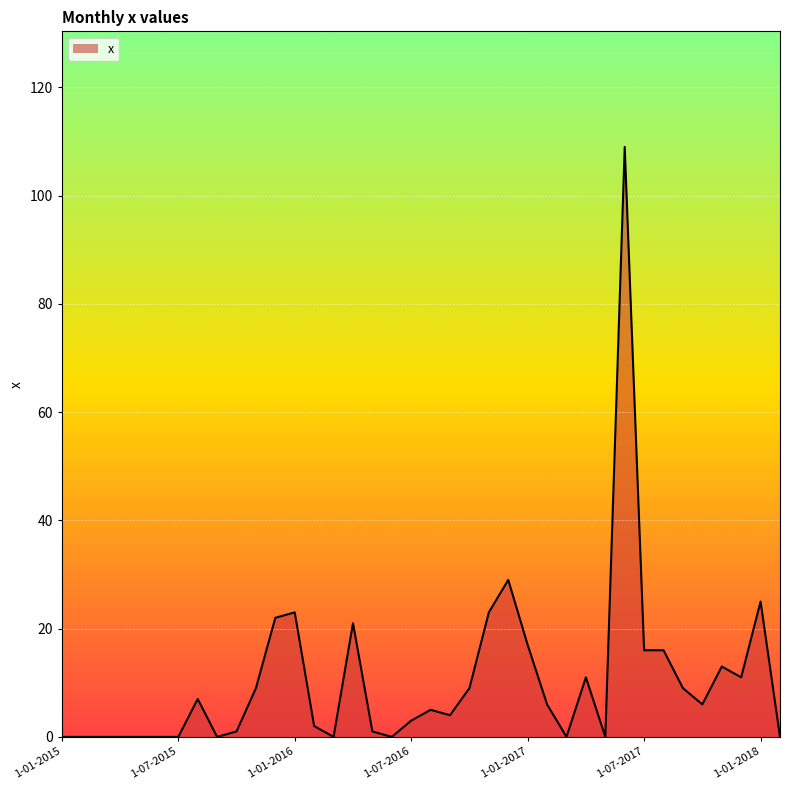

What is the difference between the maximum and minimum values?

109